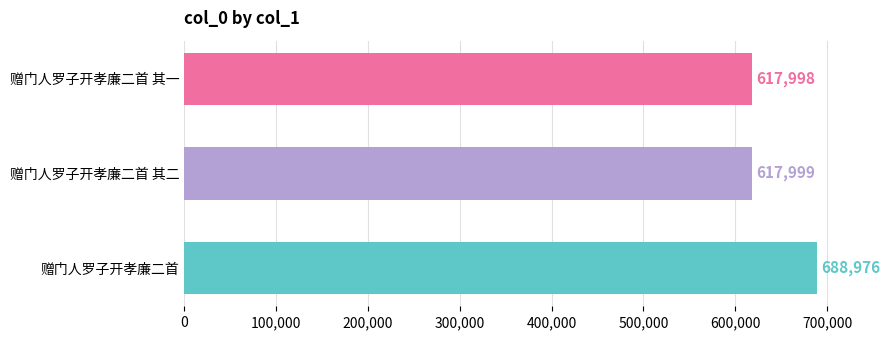

What is the smallest value displayed?

617998